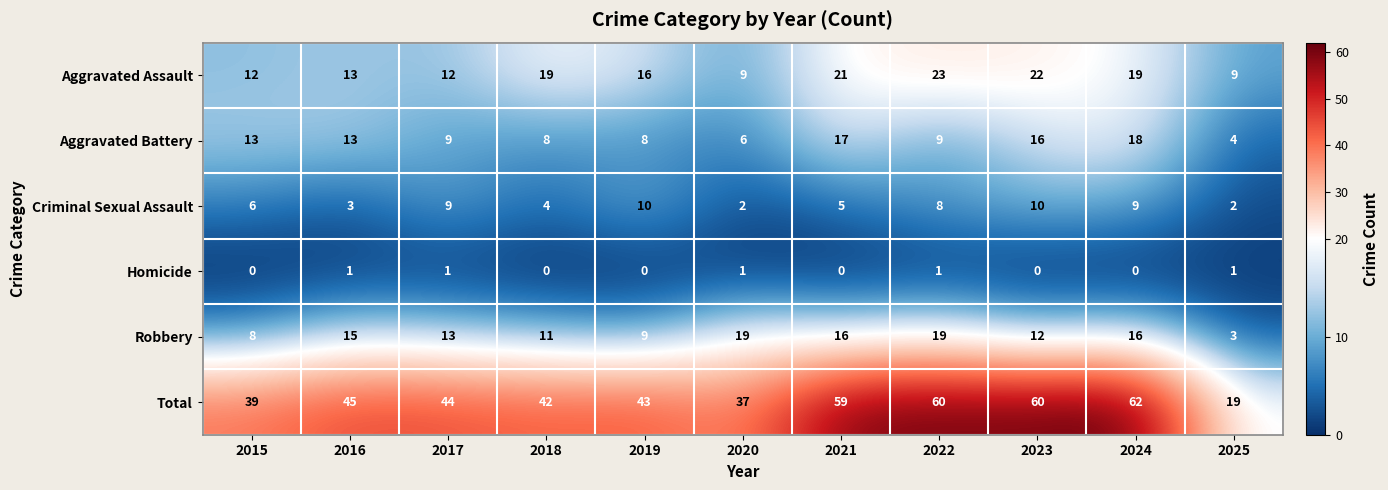

How many data points does each series have?

11